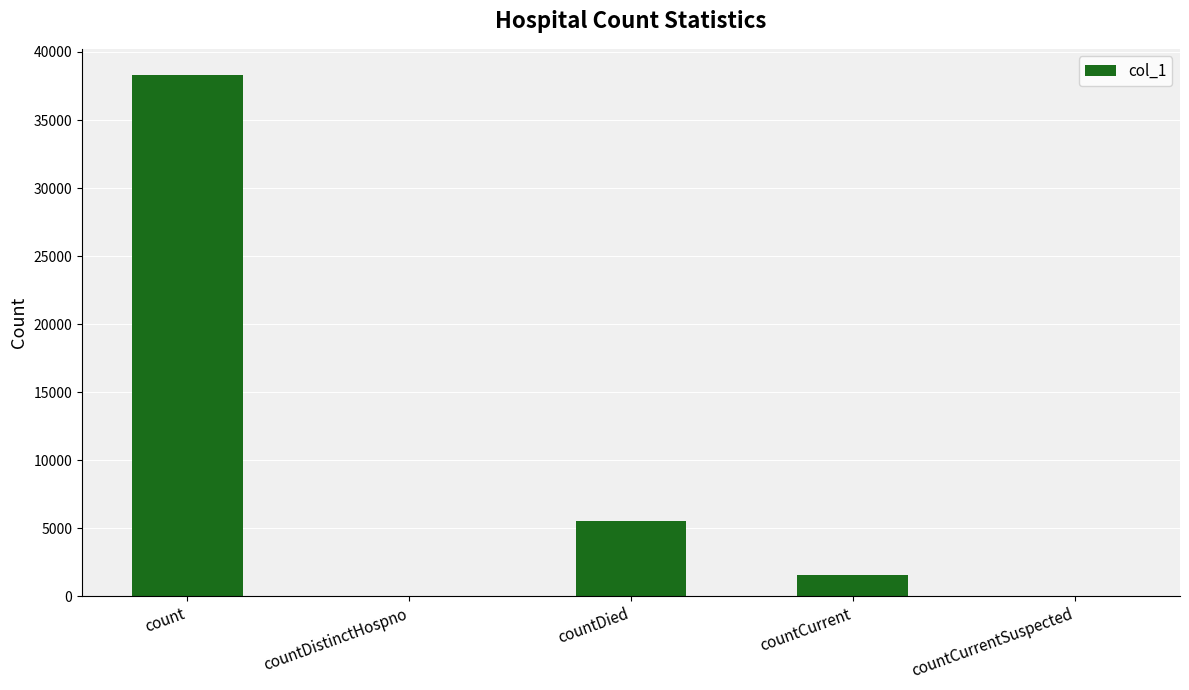

What is the sum of all values?

45444